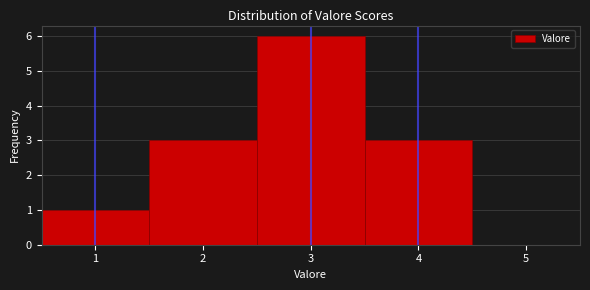

Reading left to right, transcribe this chart: for each bar, give the range it covers on the x-axis and its height. The values are not printed on the chart, so give them approximately, as read against the axis.

0.5 to 1.5: 1
1.5 to 2.5: 3
2.5 to 3.5: 6
3.5 to 4.5: 3
4.5 to 5.5: 0